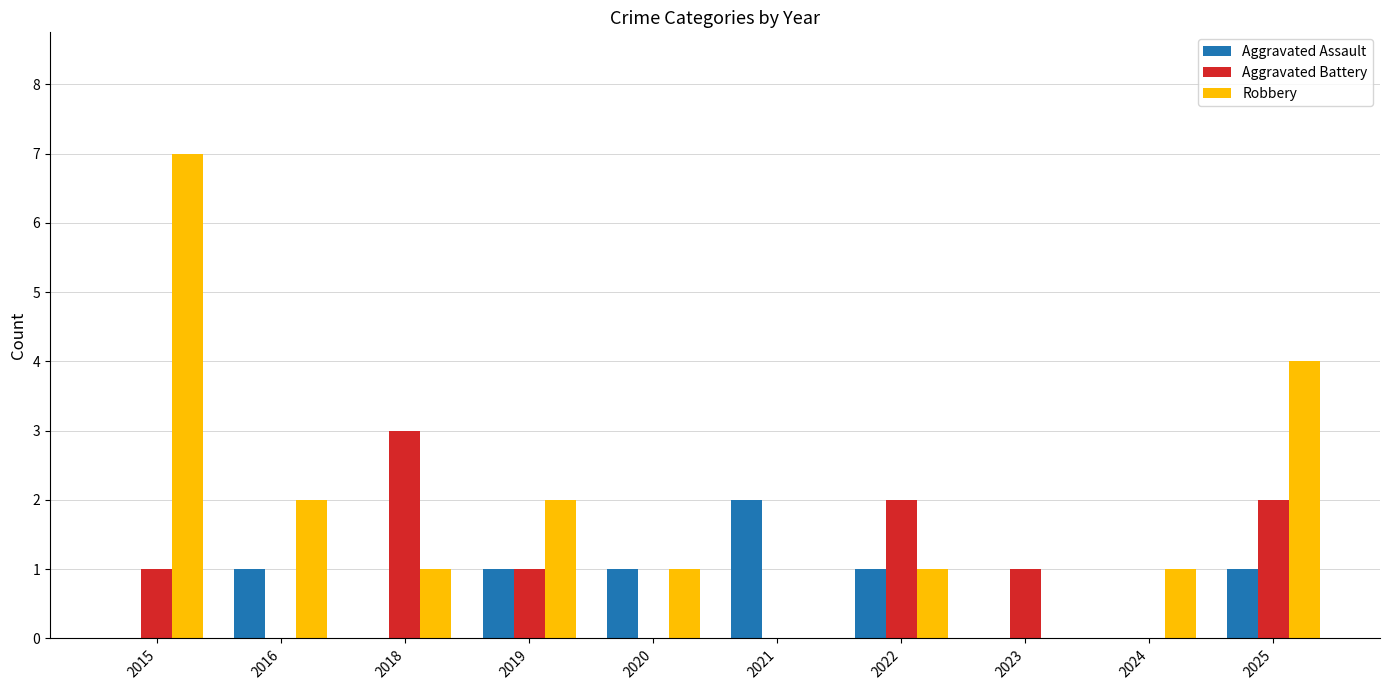

The Robbery series shows 2 at 2018. True or false?

False